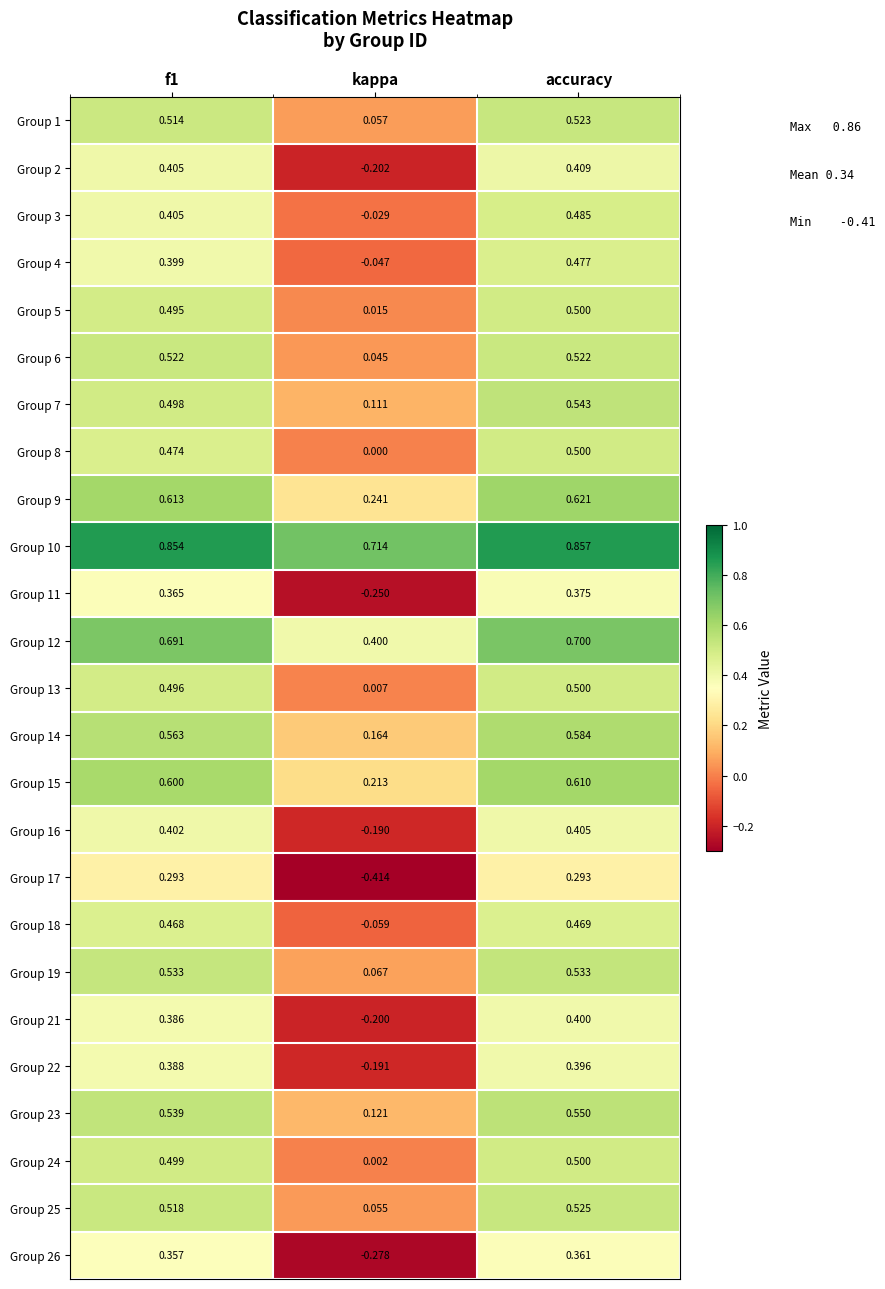

At which category does the chart reach its peak across all series?

accuracy